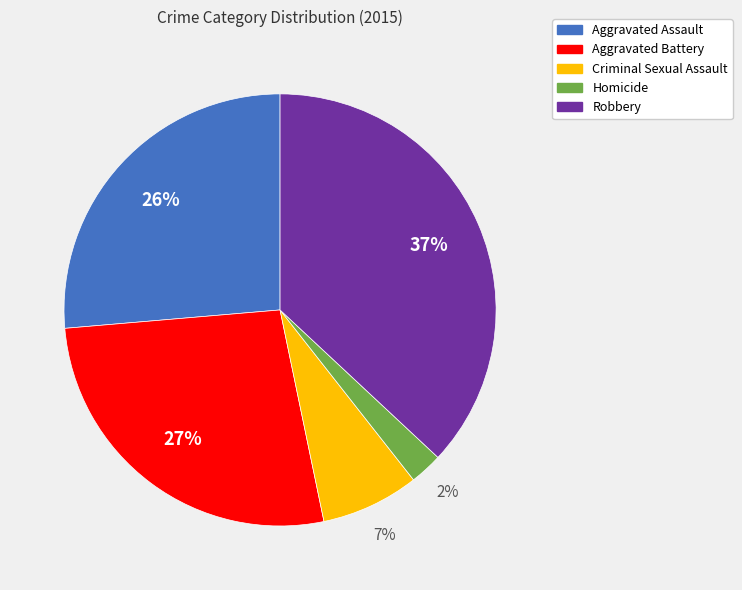

To the nearest percent, what percentage of the pie is Homicide?

2%